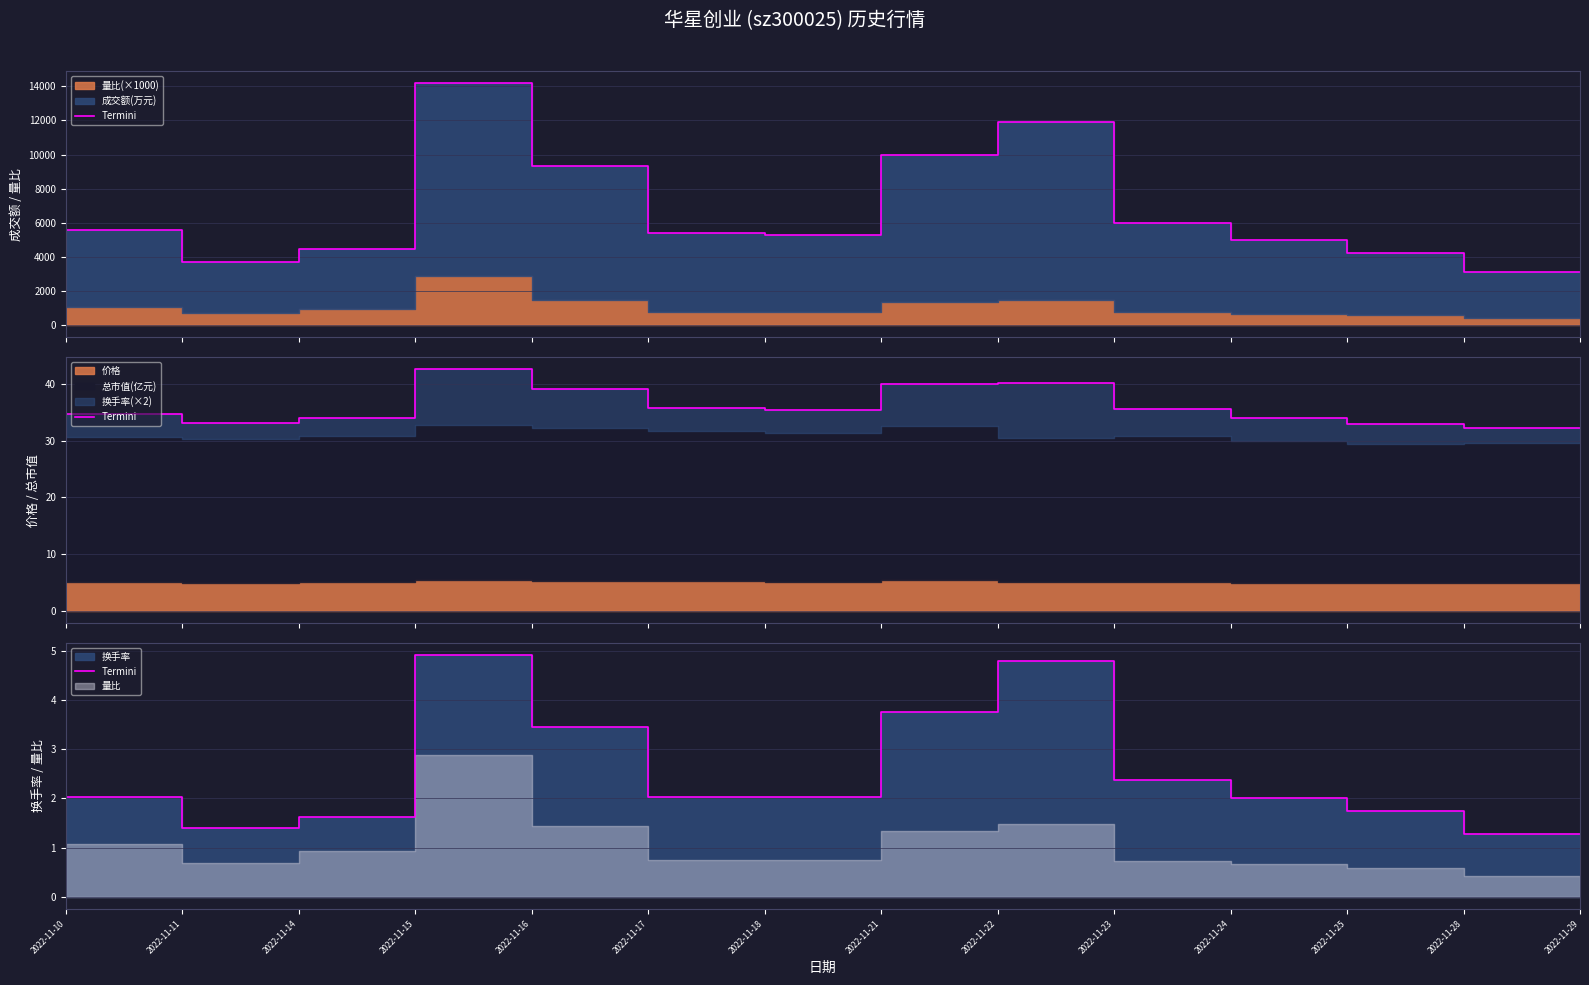

The chart shows a value of 0.8 at 2022-11-28. True or false?

False